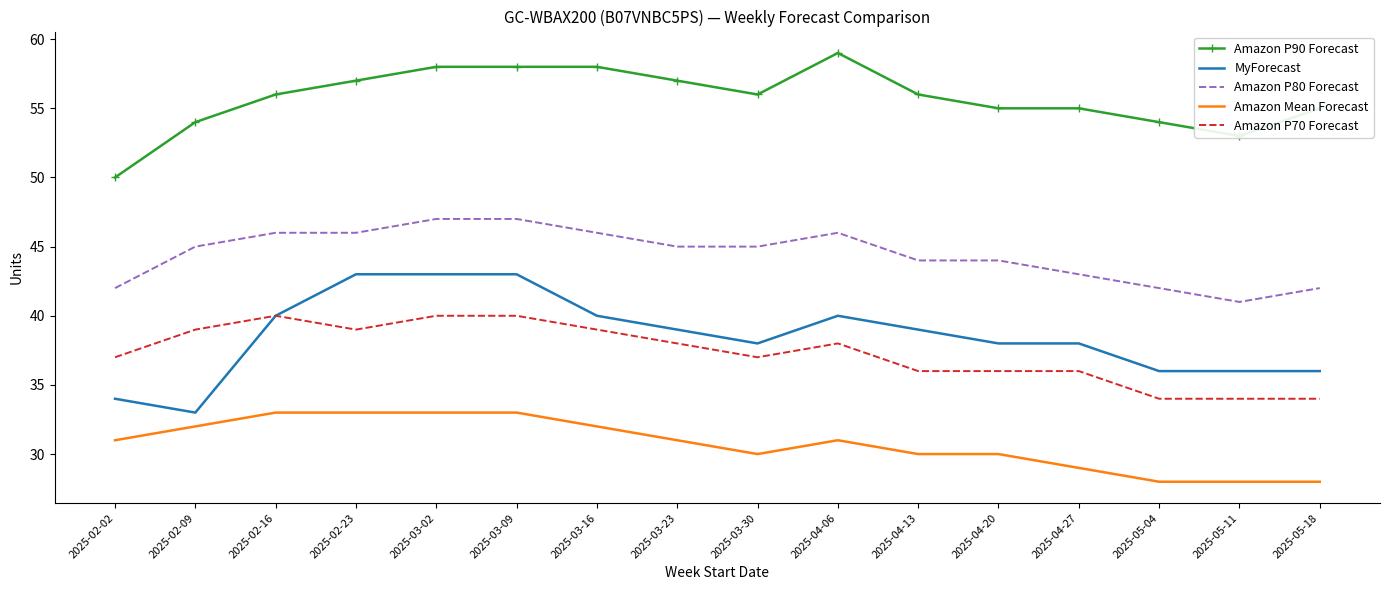

Count the MyForecast values in the range 36 to 40.

11